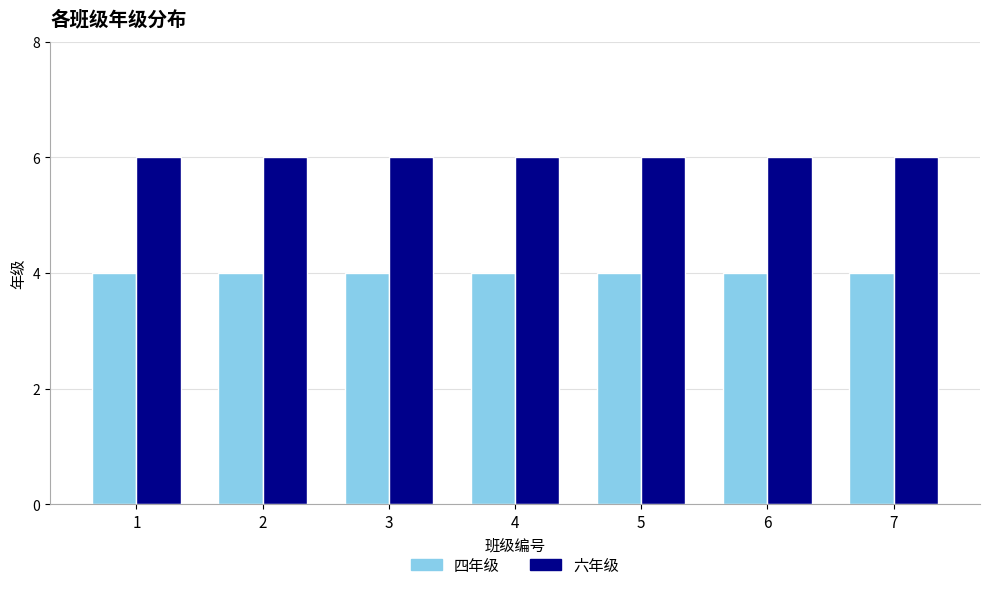

What is the smallest value displayed?

4